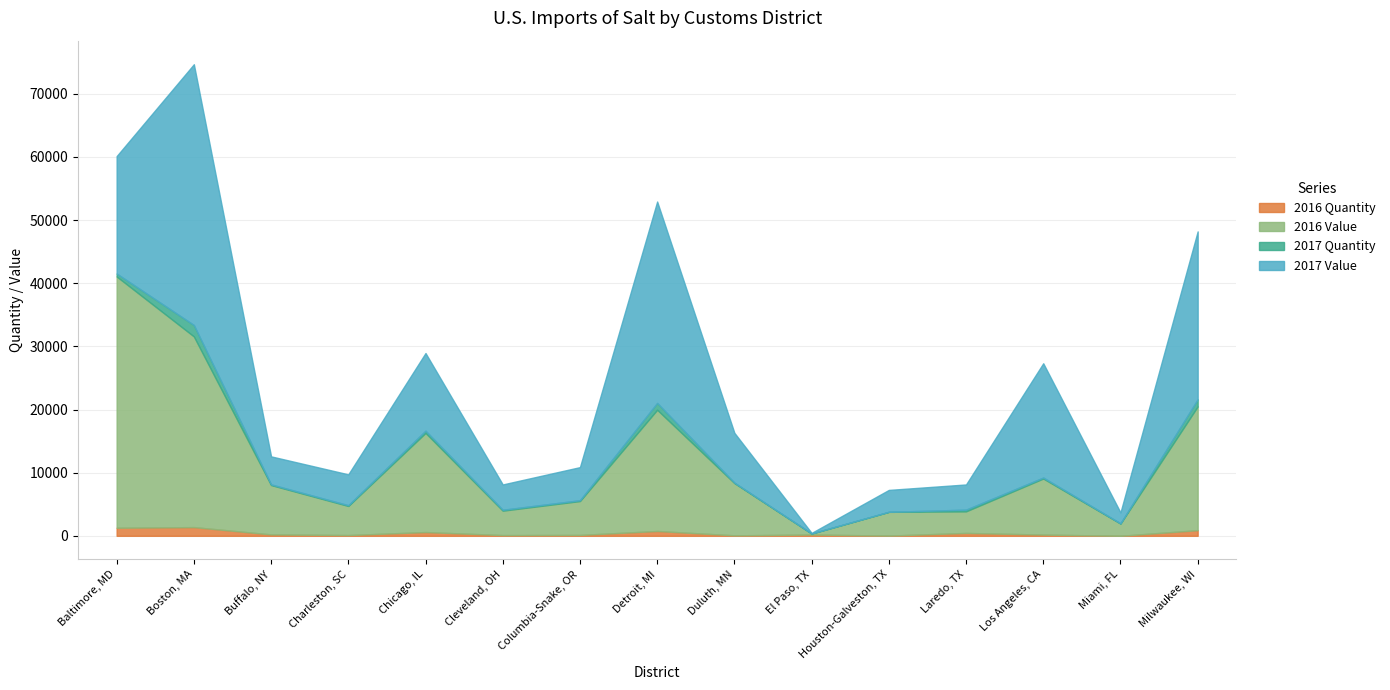

Which label corresponds to the largest value in the chart?

Boston, MA